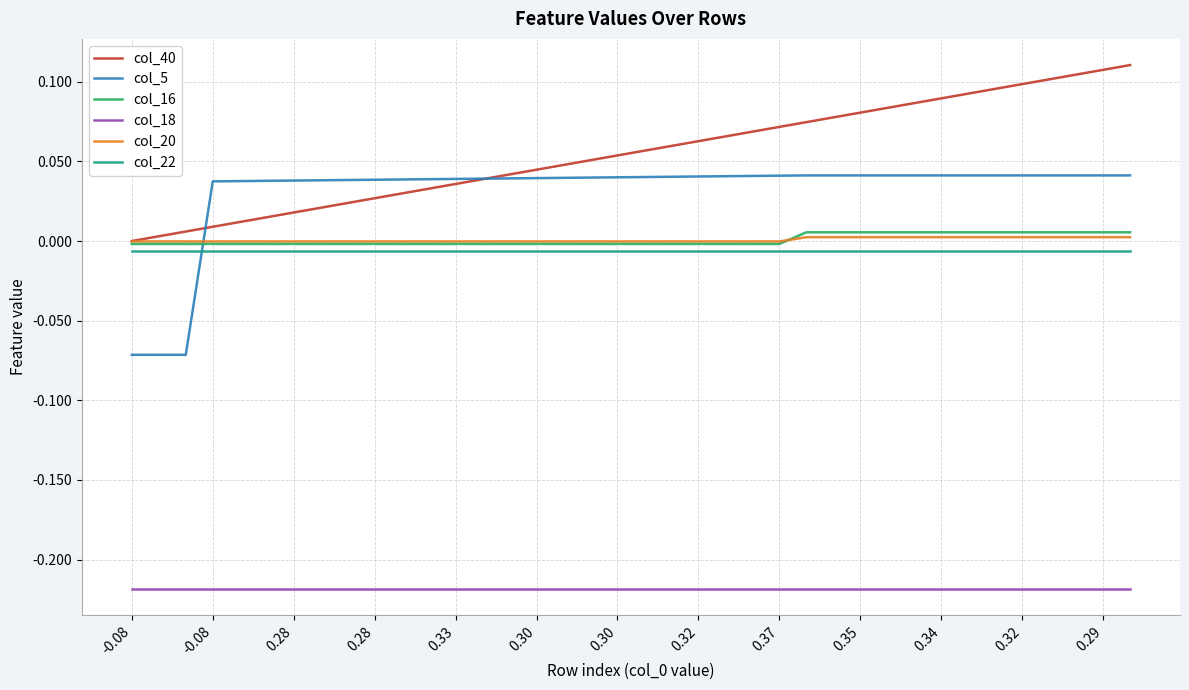

Which series has the largest range (max minus min)?

col_5